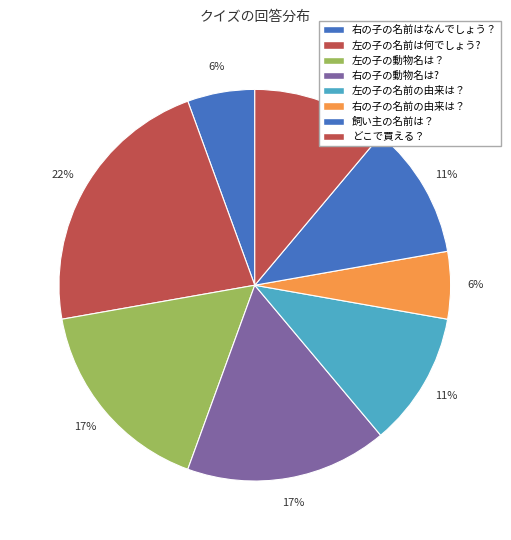

To the nearest percent, what is the average slice percentage?

12%